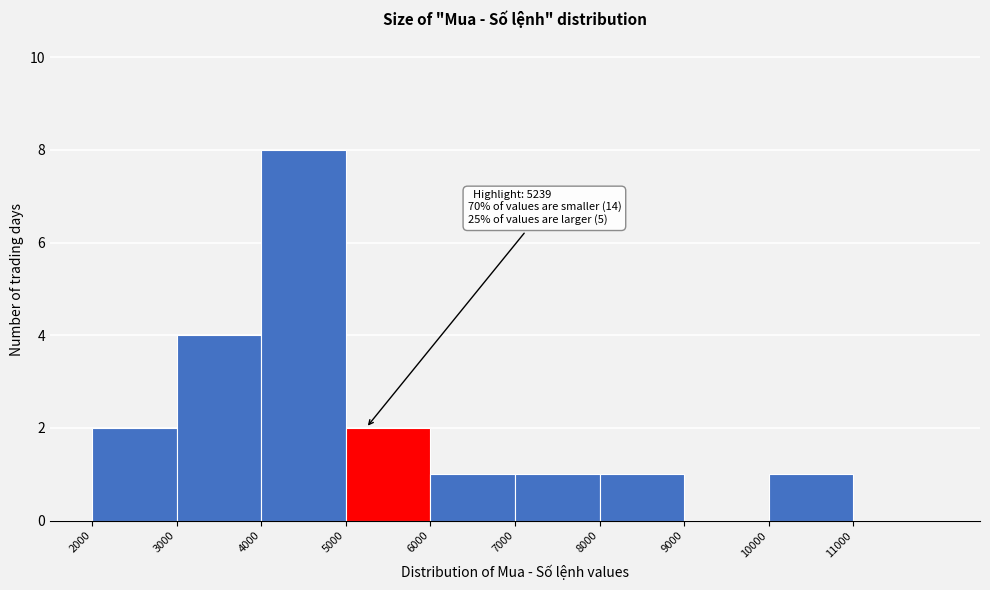

Which range on the x-axis has the tallest bar?

4000 to 5000